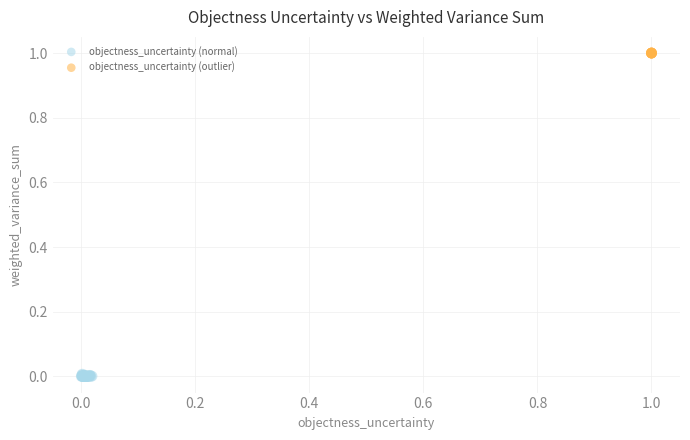

Which series contains the lowest Y value?

objectness_uncertainty (normal)